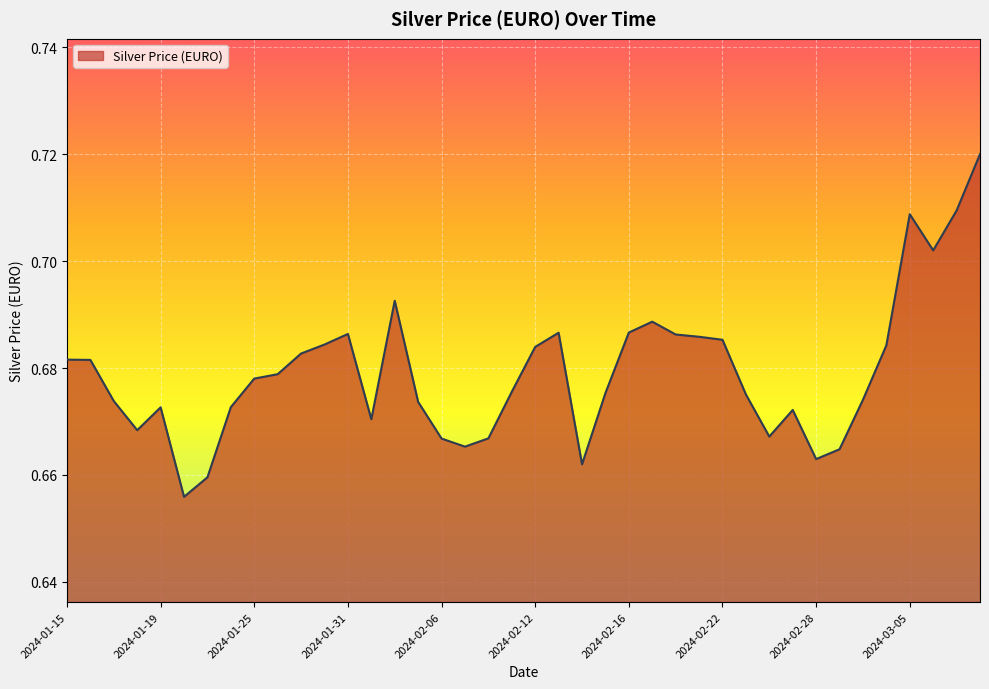

What is the smallest value displayed?

0.7